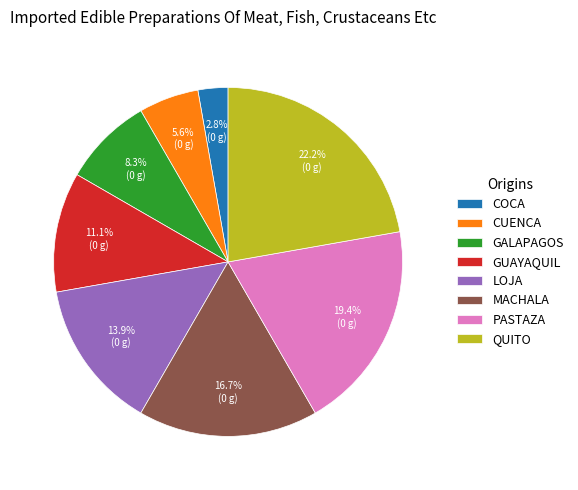

How much of the chart is everything except CUENCA?

94.4%